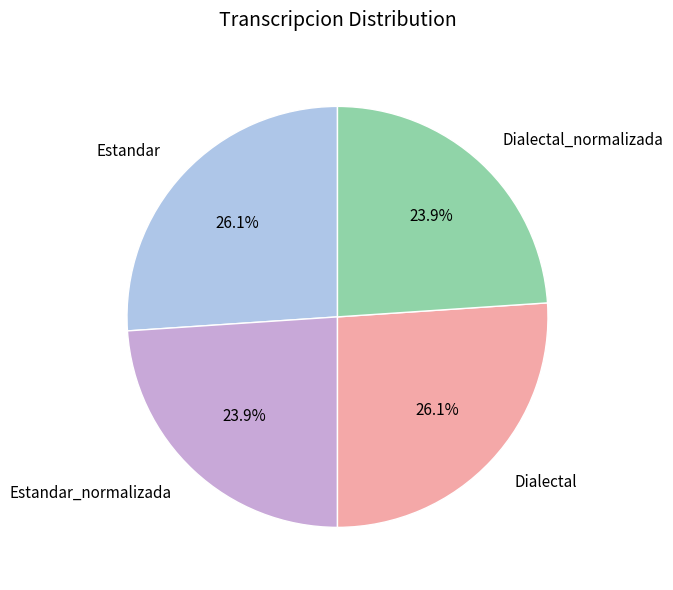

Is there any slice that represents more than half of the pie?

No